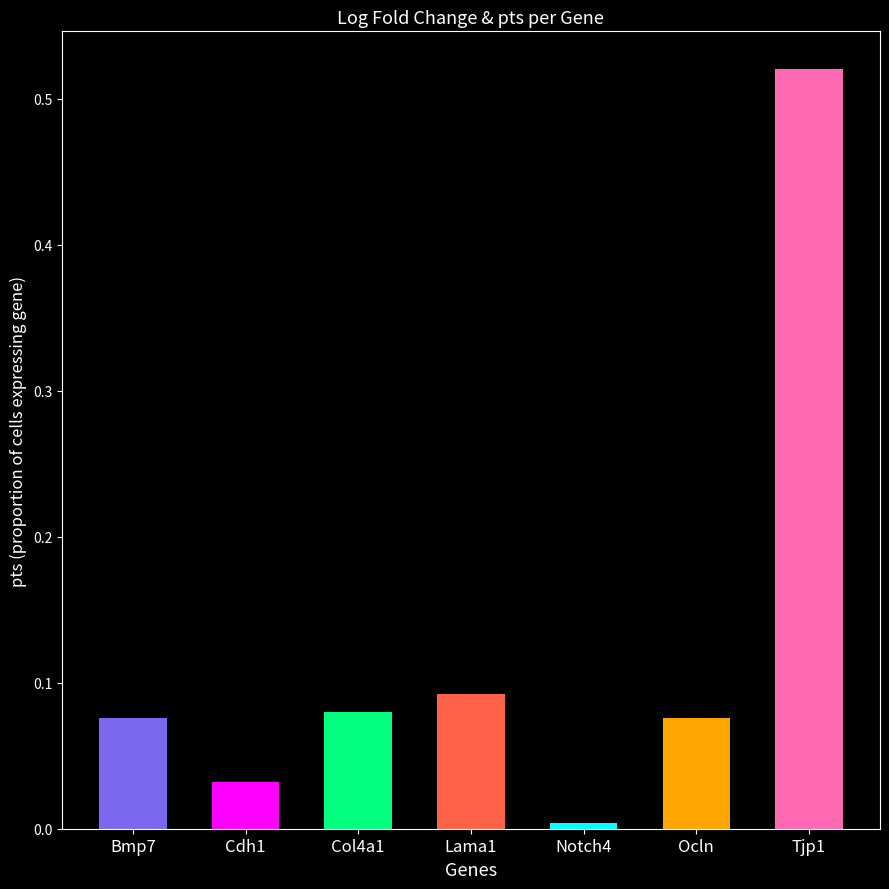

What is the label of the 2nd bar from the left?

Cdh1